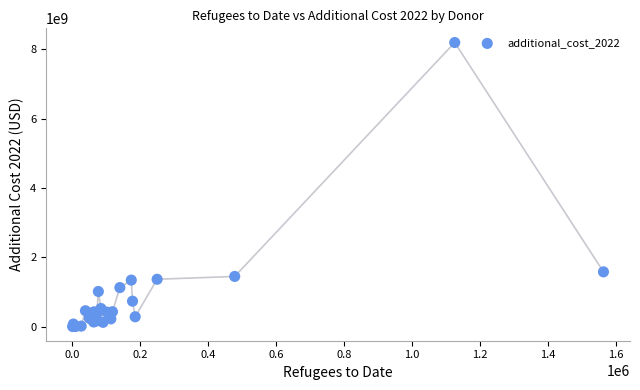

What Y value in the scatter plot is closest to 4098009486?

1577936519.3